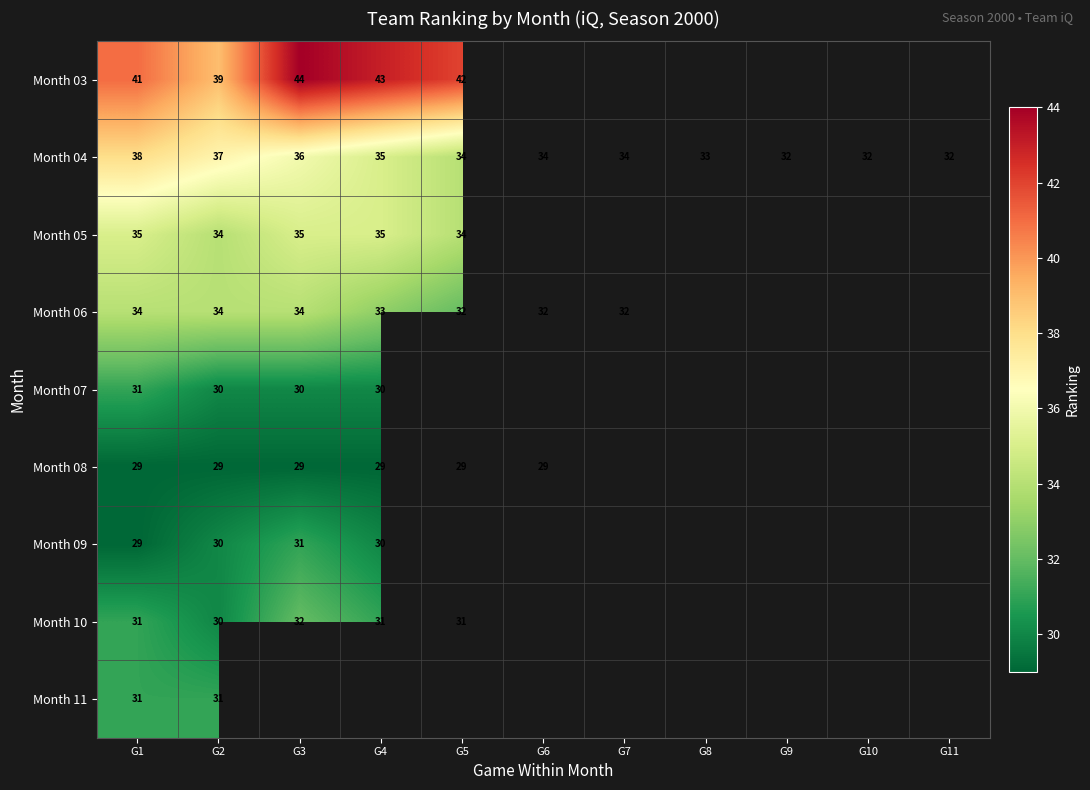

True or false: Month 06 has a value of 33 at G4.

True